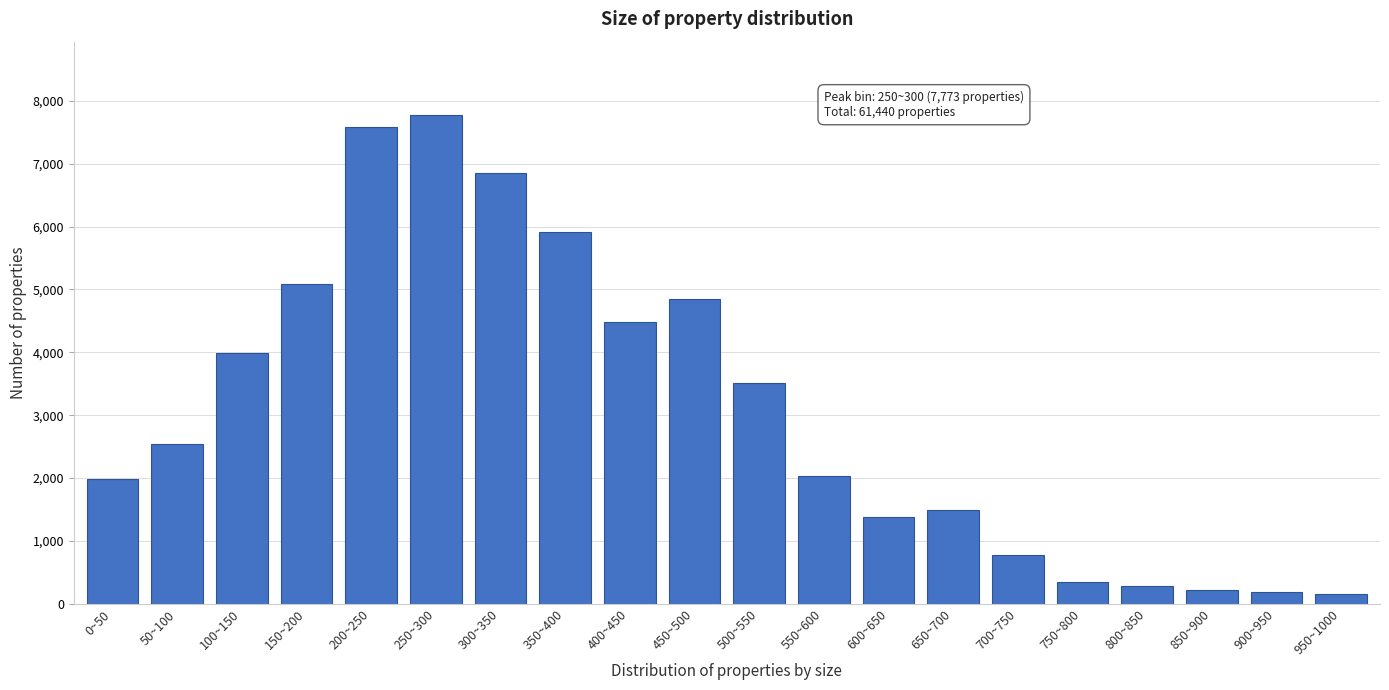

What is the ratio of the value at 0~50 to the value at 450~500?

0.4